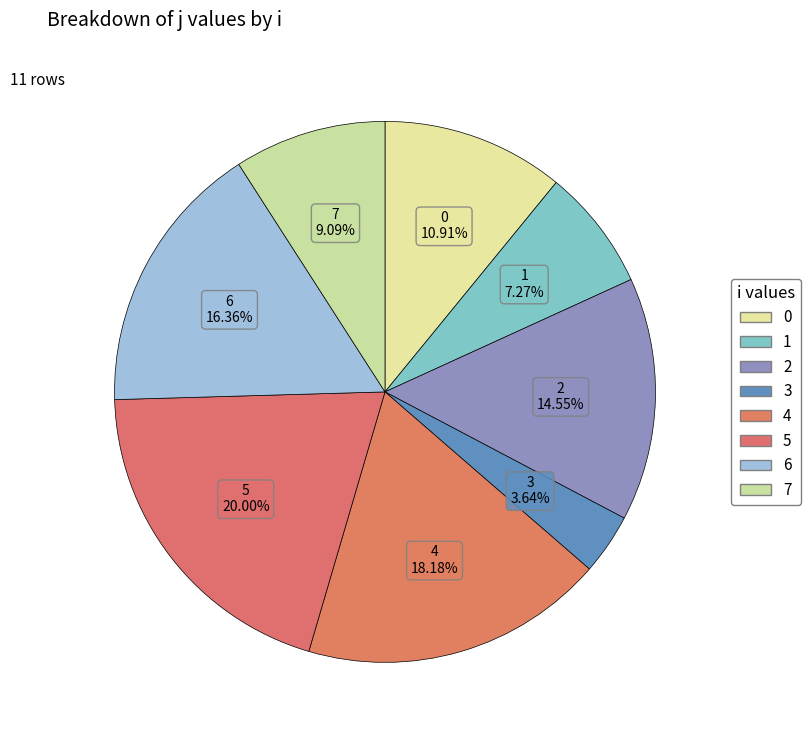

How many segments does this pie chart have?

8